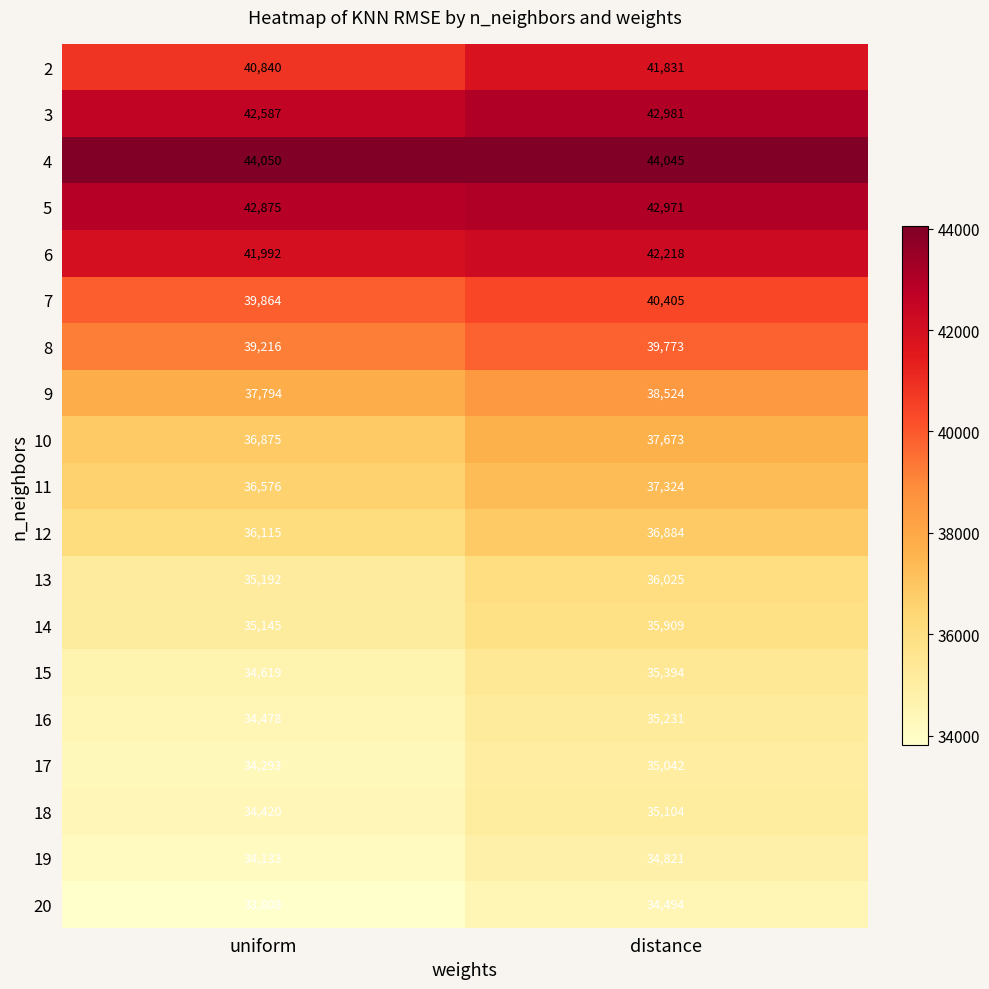

What is the minimum value shown in the chart?

33808